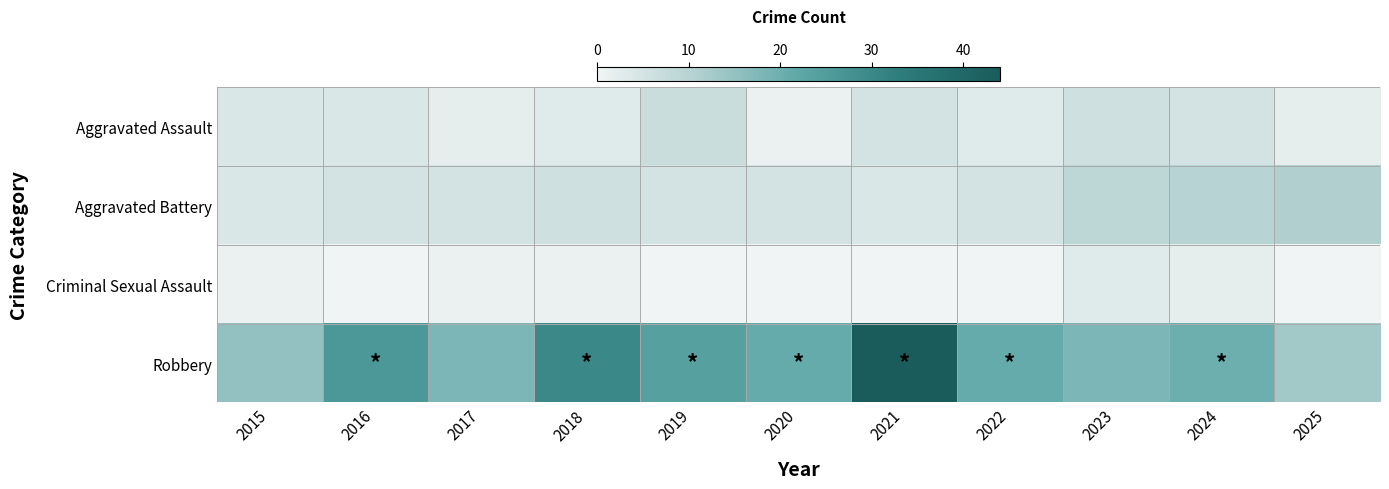

Reading left to right, transcribe all the data shown in this chart.

Aggravated Assault: 2015=4	2016=4	2017=2	2018=3	2019=7	2020=1	2021=5	2022=3	2023=6	2024=5	2025=2
Aggravated Battery: 2015=4	2016=5	2017=5	2018=6	2019=5	2020=5	2021=4	2022=5	2023=9	2024=10	2025=11
Criminal Sexual Assault: 2015=1	2016=0	2017=1	2018=1	2019=0	2020=0	2021=0	2022=0	2023=3	2024=2	2025=0
Robbery: 2015=15	2016=26	2017=18	2018=30	2019=24	2020=21	2021=44	2022=21	2023=18	2024=20	2025=13